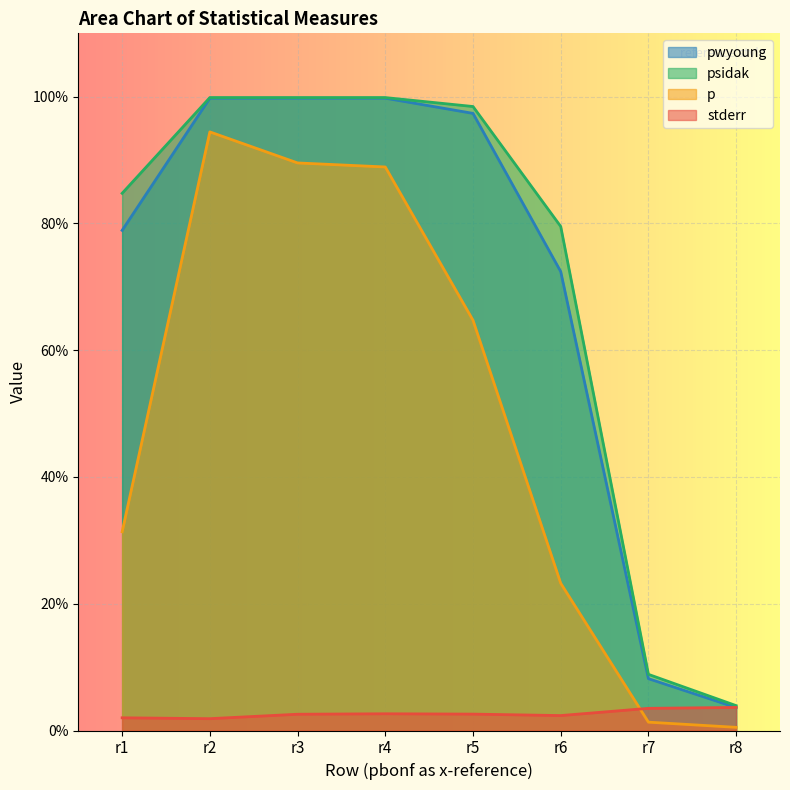

What is the average value of the p series?

0.5